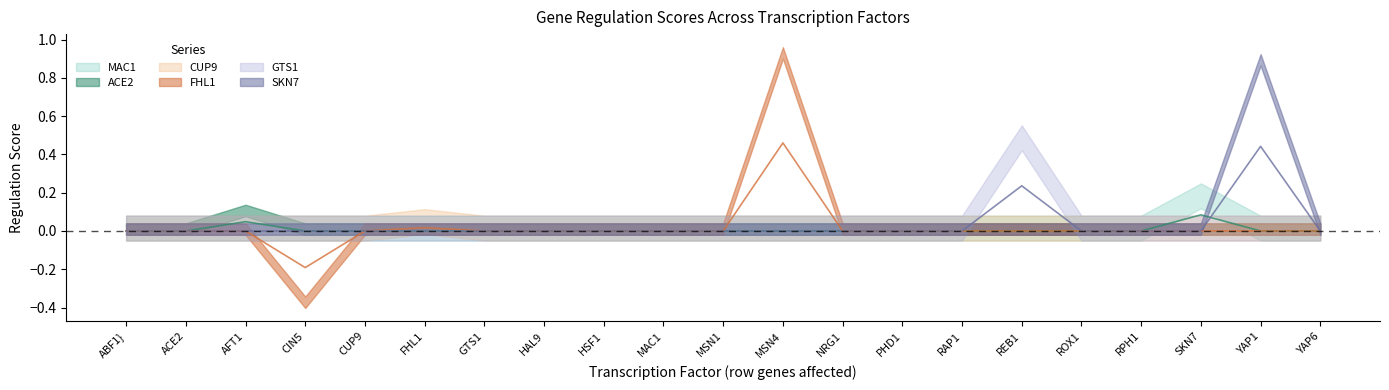

Which has a higher value, ABF1} or FHL1?

ABF1}